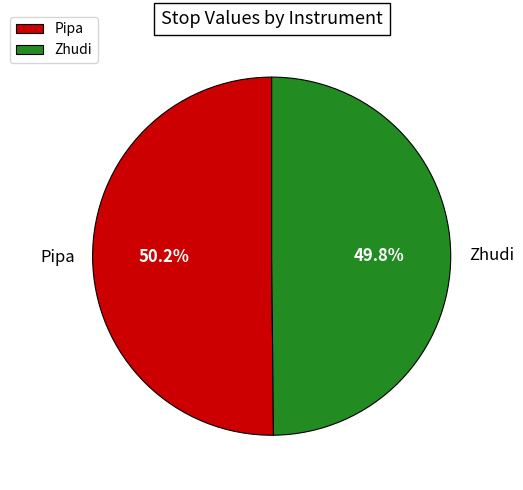

Is there a majority slice in this chart?

Yes